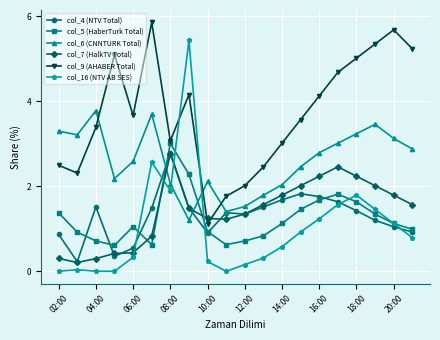

How many series are shown in this chart?

6